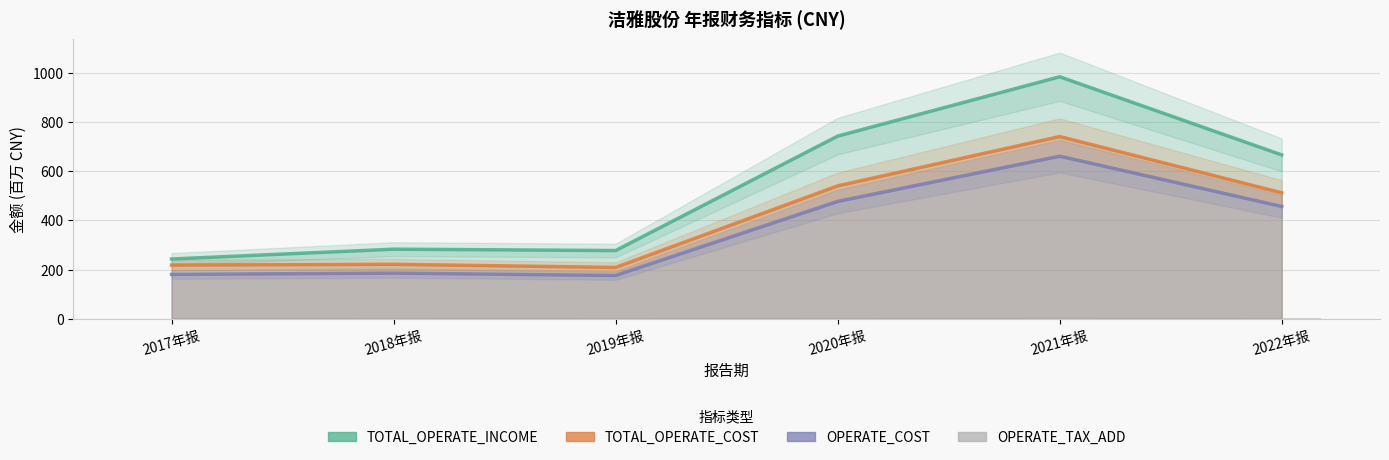

The value of TOTAL_OPERATE_INCOME at 2019年报 is 277.4. True or false?

True